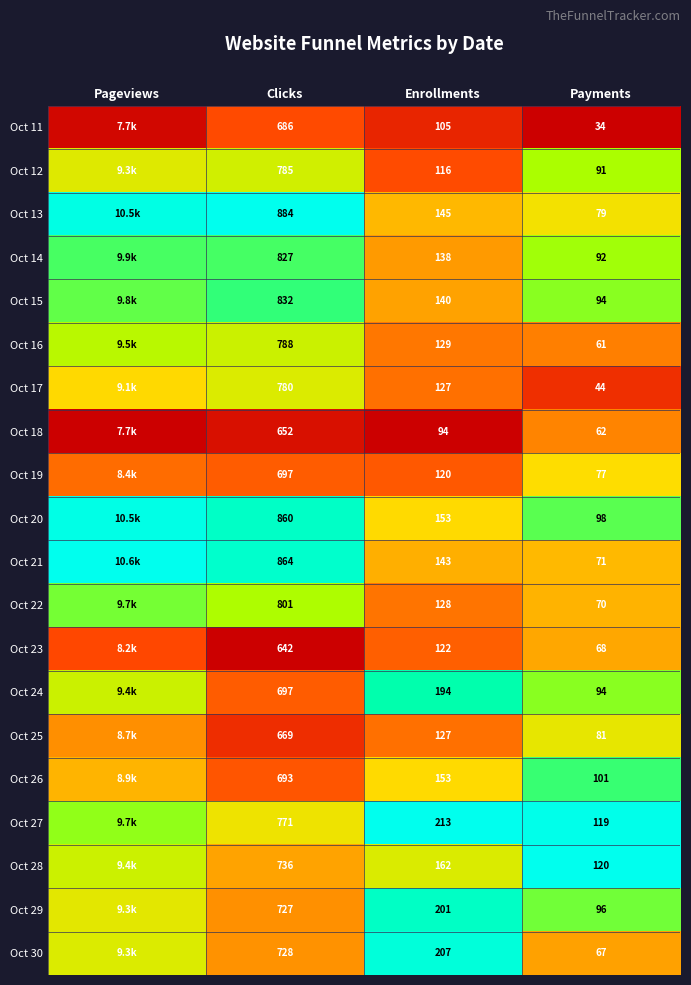

Is the value of Oct 17 at Clicks greater than the value of Oct 28 at Payments?

Yes